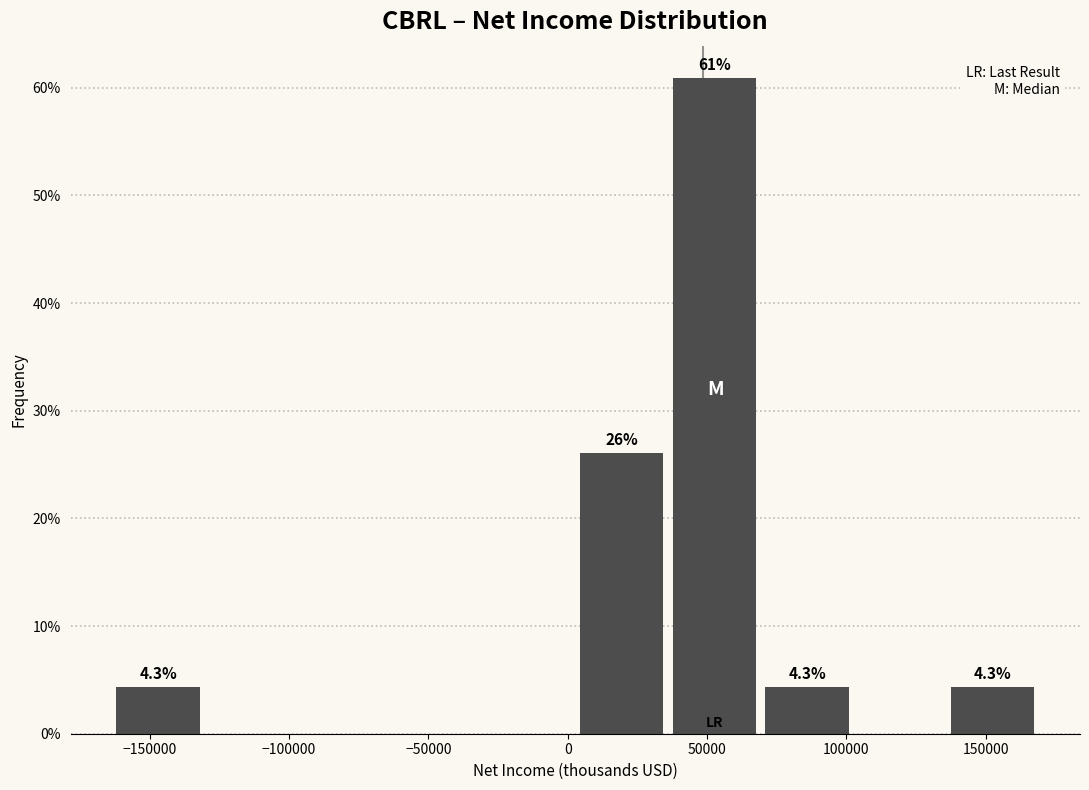

Over which range of the x-axis is the bar tallest?

40000 to 70000